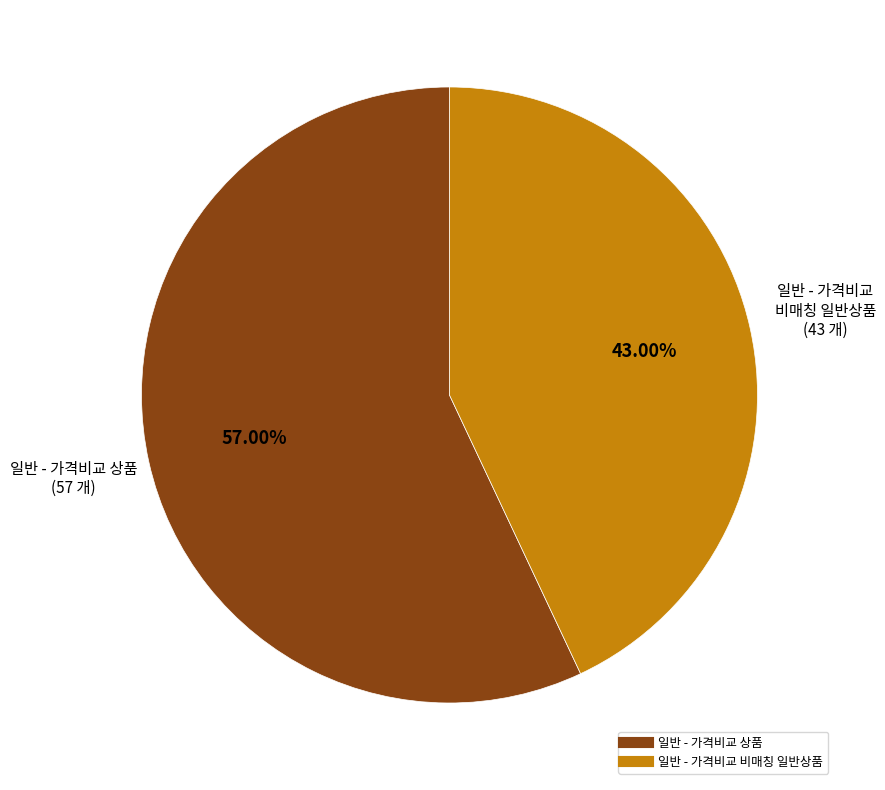

What percentage is the 일반 - 가격비교 상품 slice, to the nearest percent?

57%